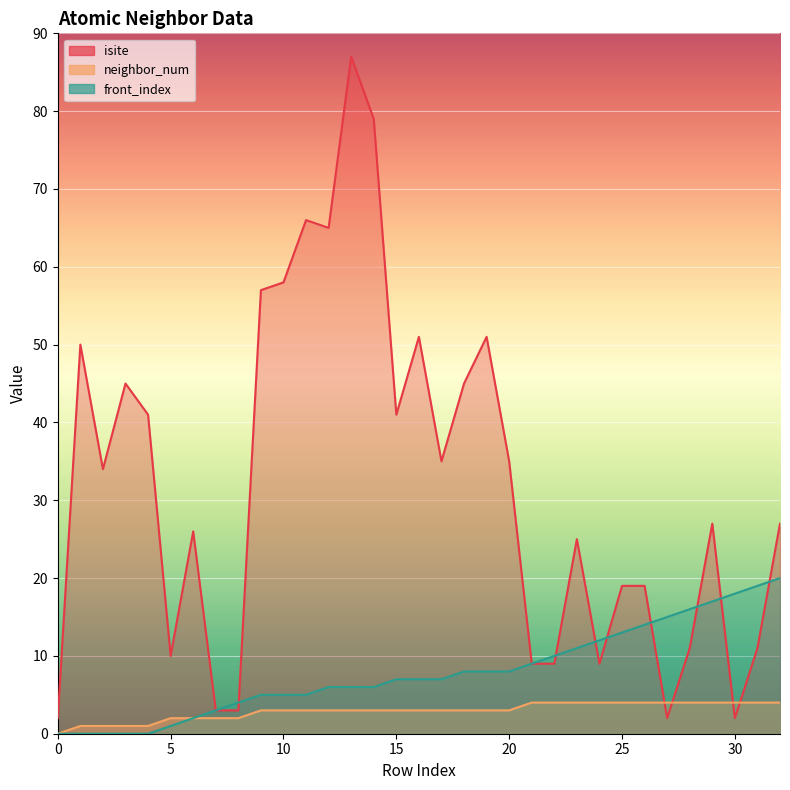

How many positive values does the front_index series have?

28